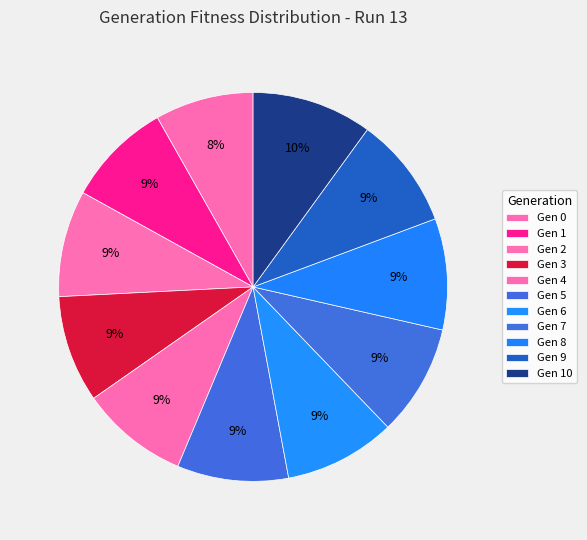

How many slices are in this pie chart?

11